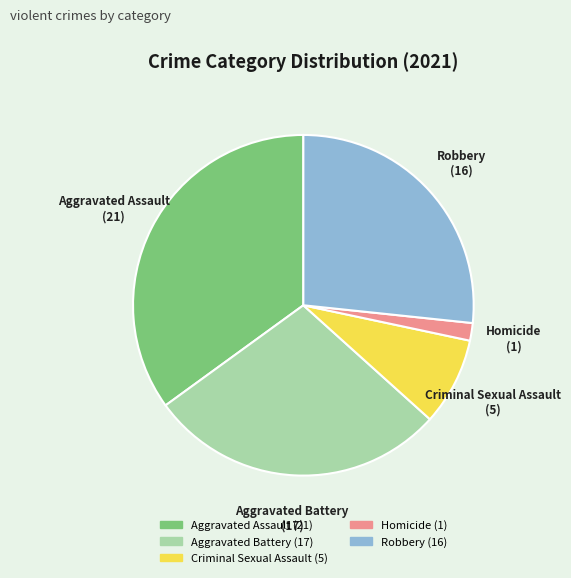

Which slice is the largest?

Aggravated Assault